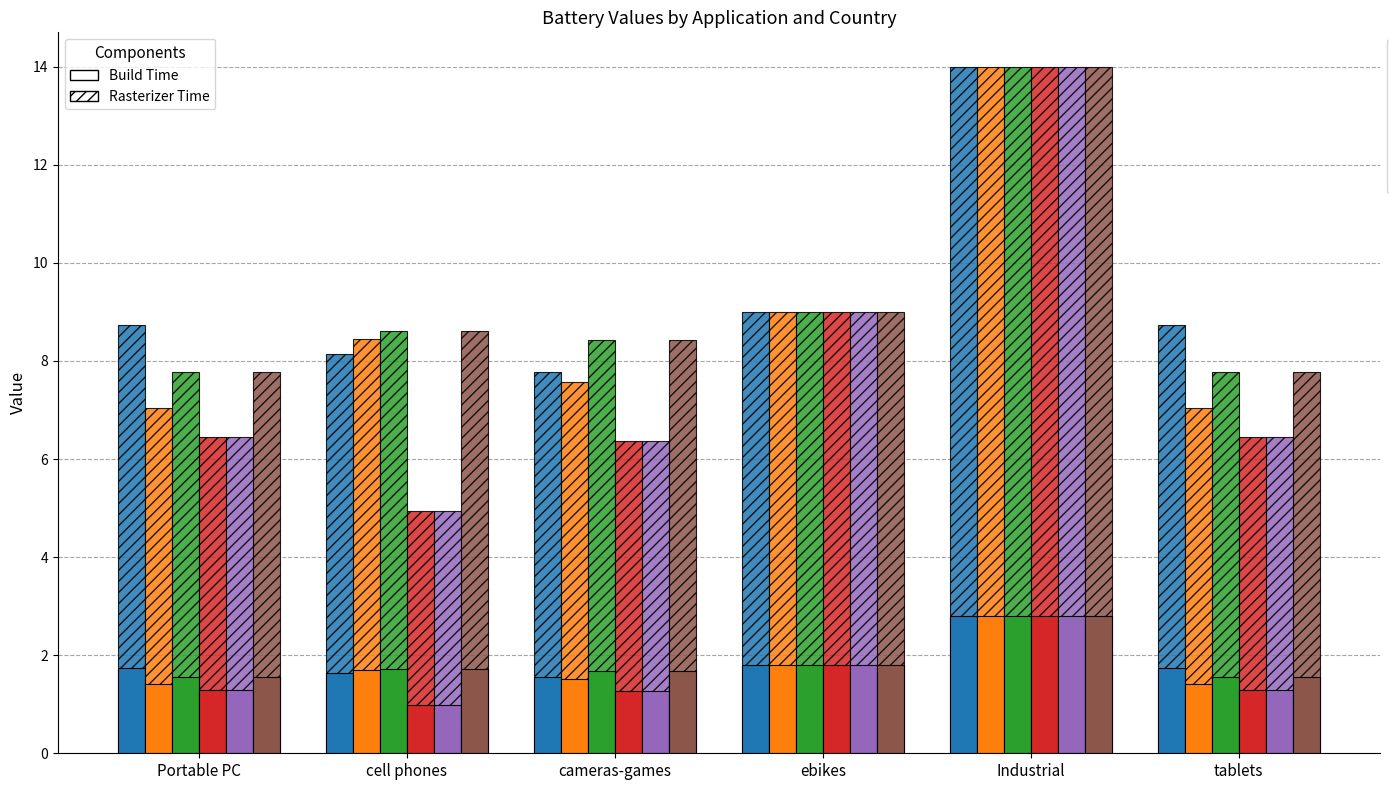

What is the value of the BEL bar at the 2nd from the left?

8.4